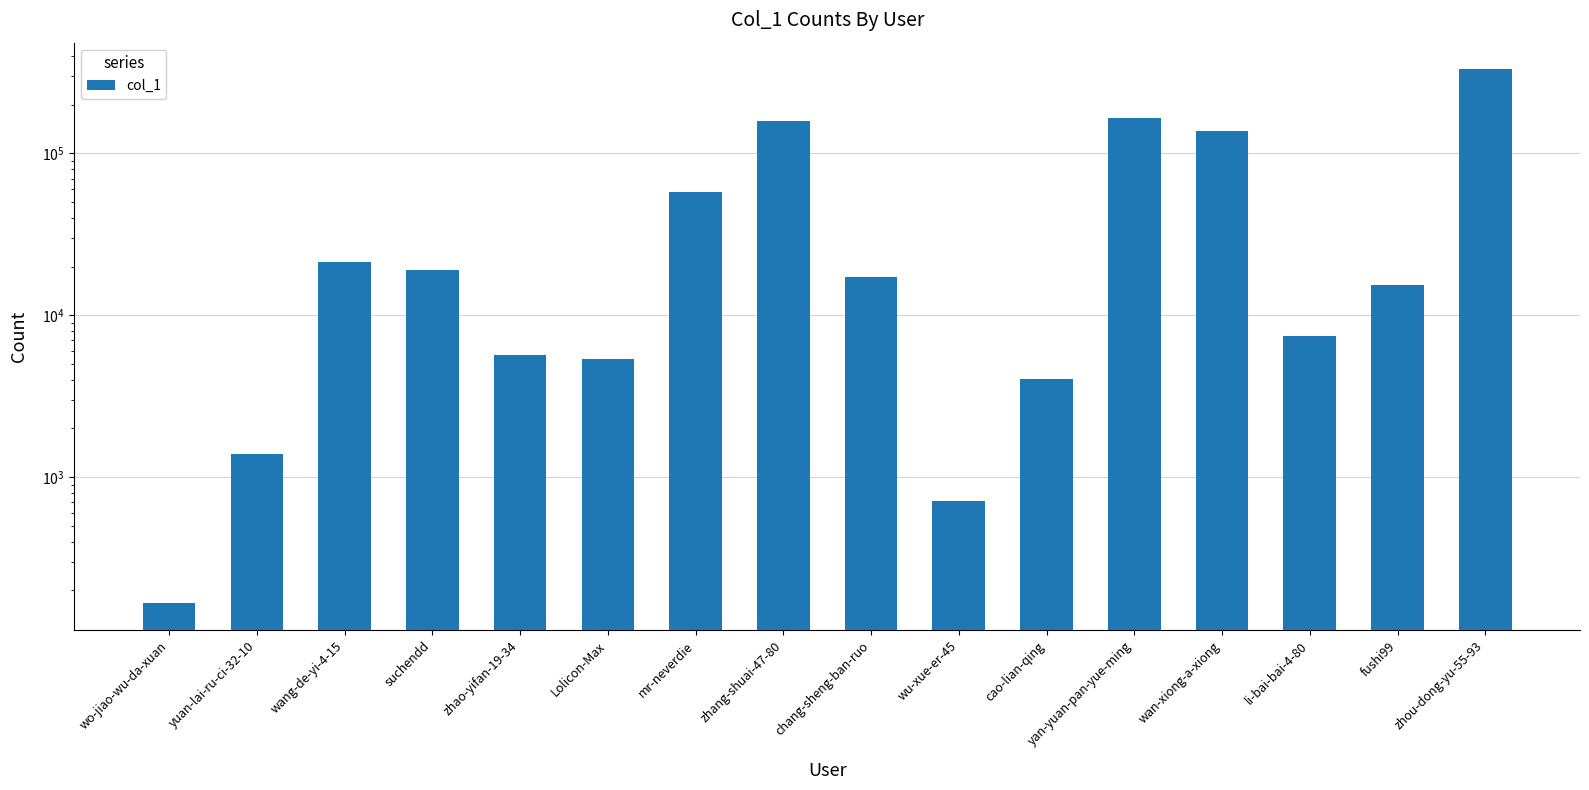

What is the sum of all values?

949231